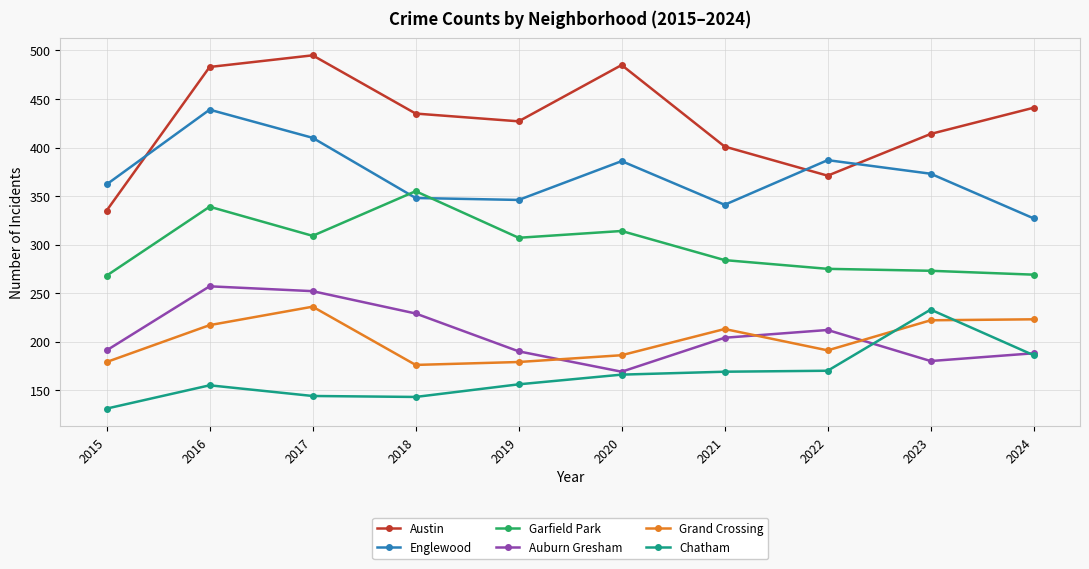

True or false: Auburn Gresham has a value of 169 at 2020.

True